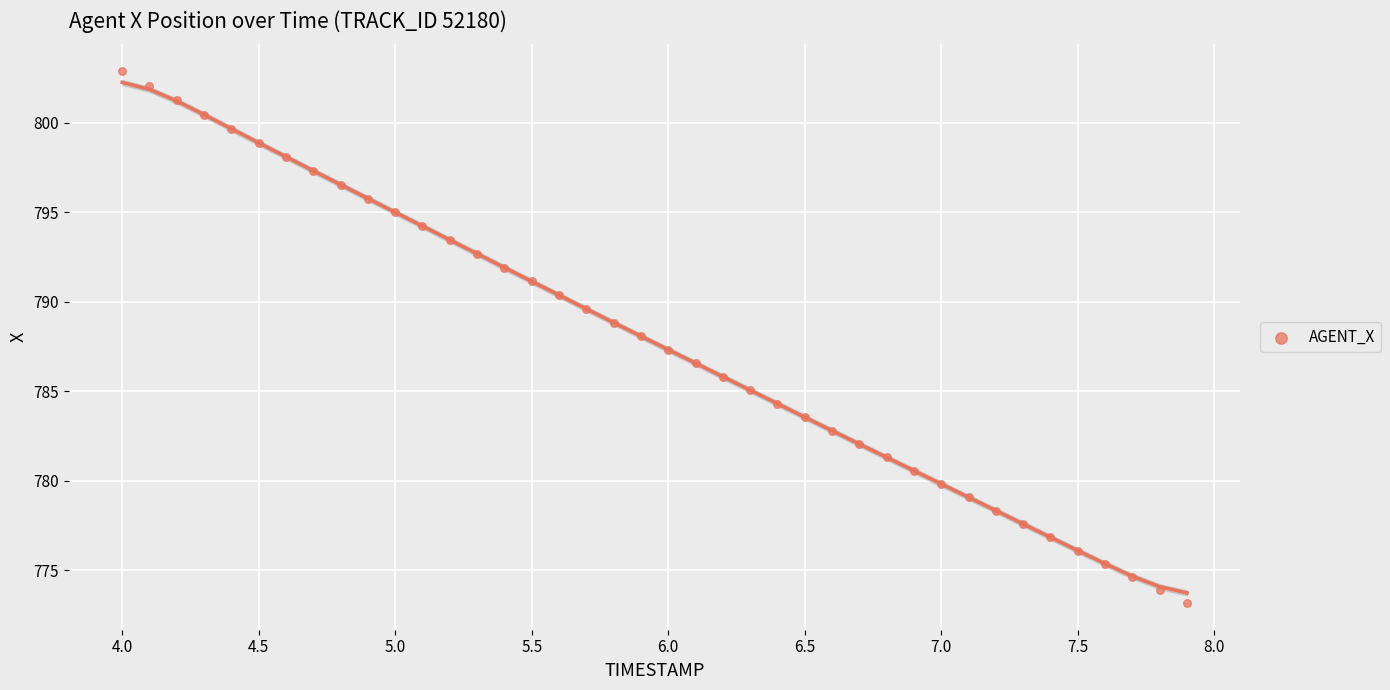

What is the range of Y values (max minus min)?

29.7